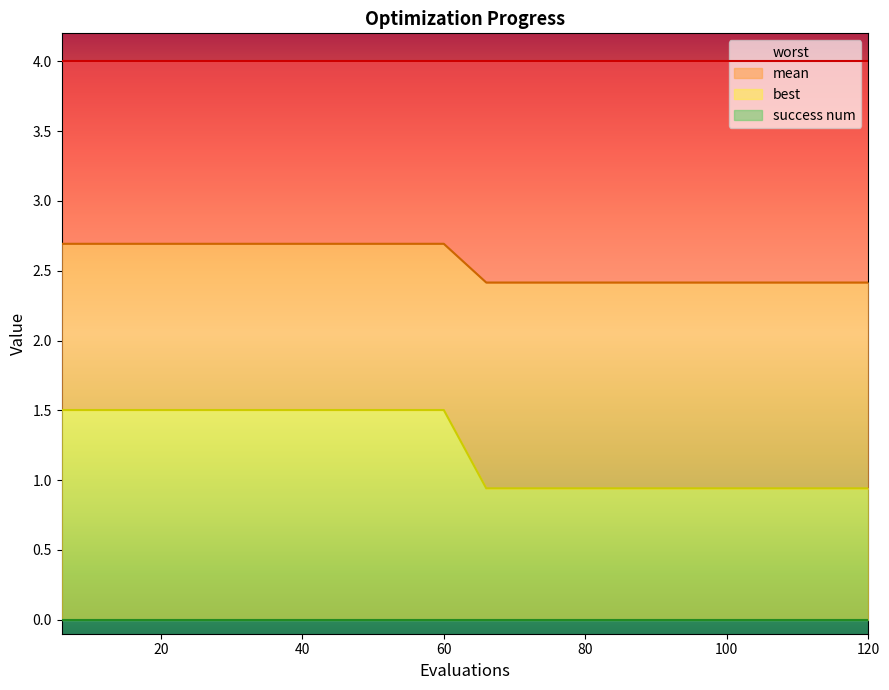

True or false: best and success num cross at least once.

False